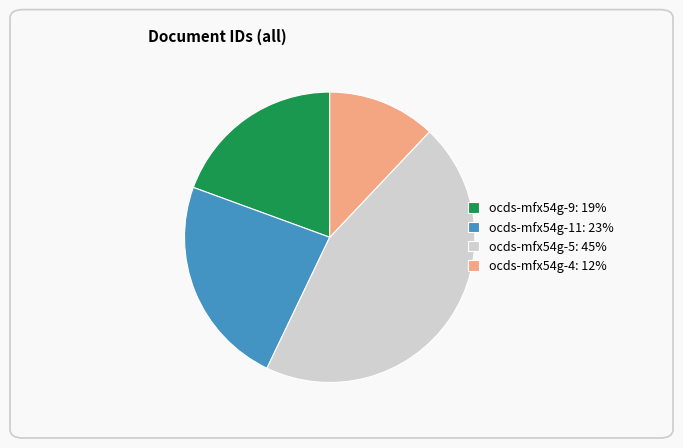

Which has a higher value, ocds-mfx54g-11: 23% or ocds-mfx54g-4: 12%?

ocds-mfx54g-11: 23%